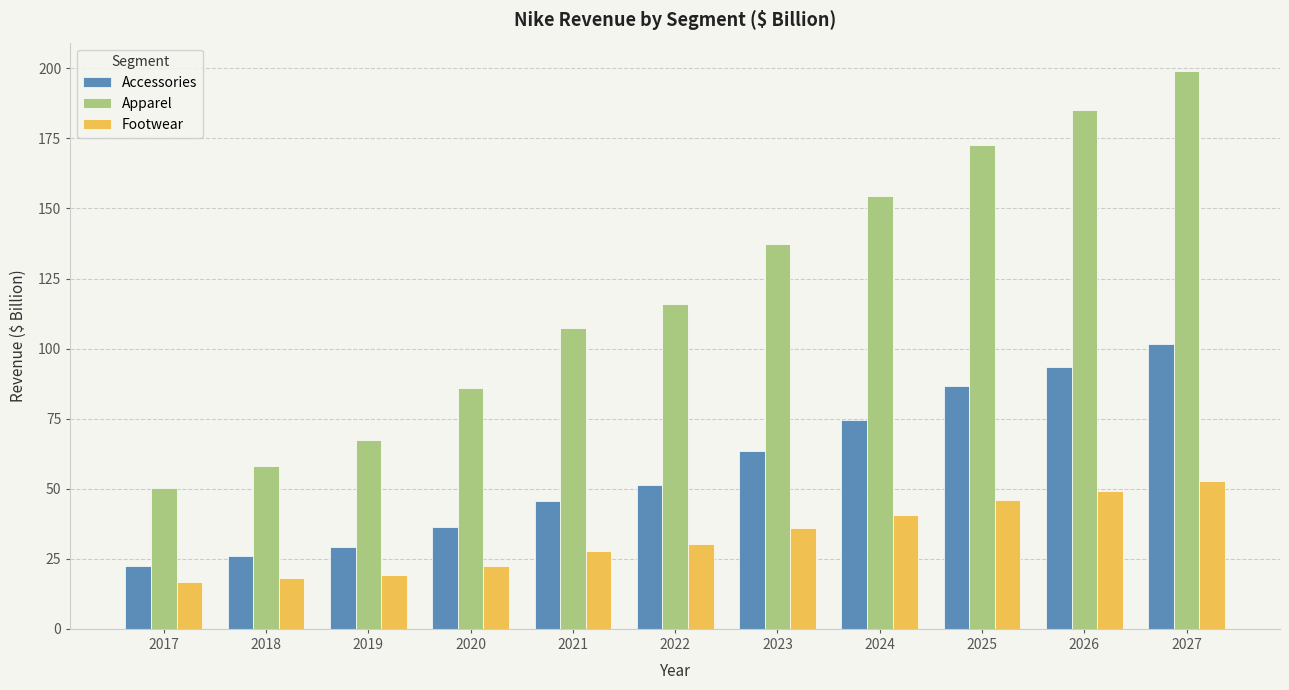

Which series has the largest total across all categories?

Apparel